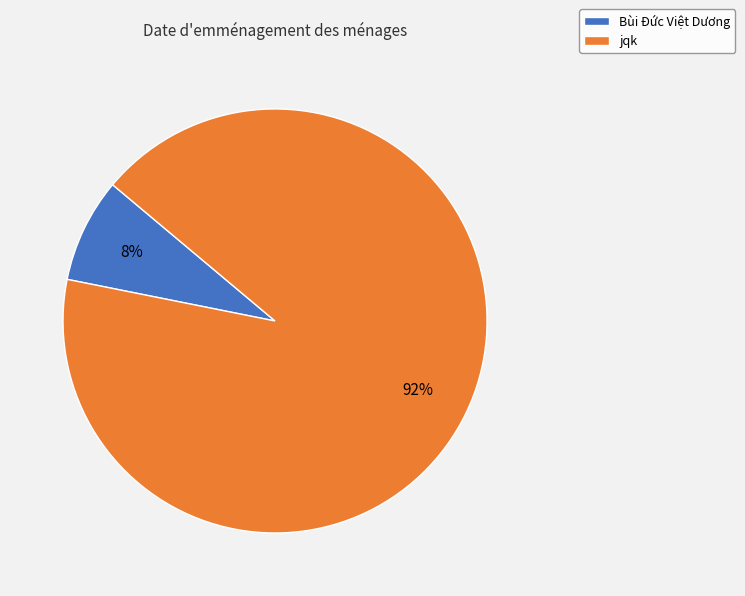

Rank the categories by value from lowest to highest.

Bùi Đức Việt Dương, jqk